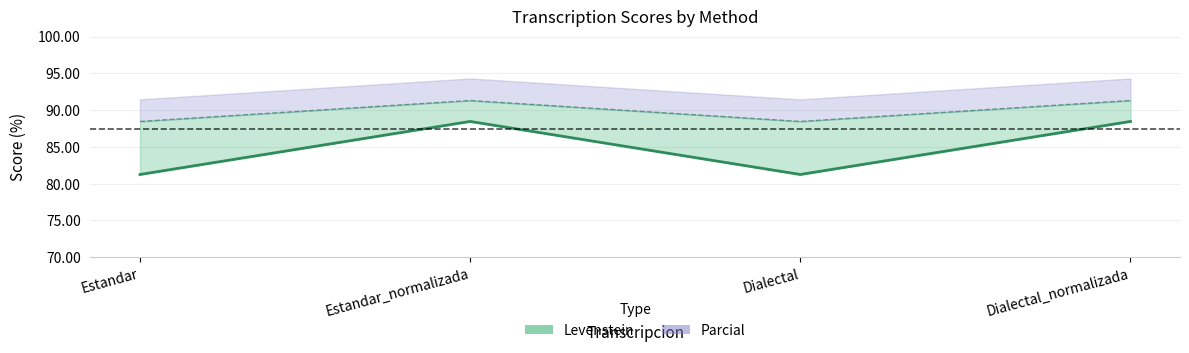

What is the average value of the Parcial series?

89.9